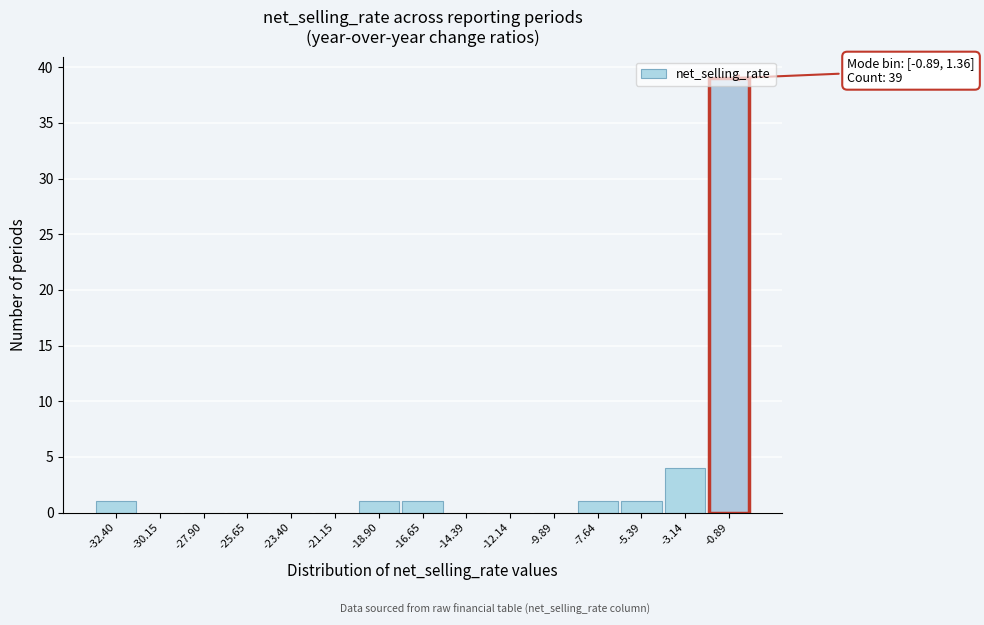

At which label is the value closest to 19?

-3.14